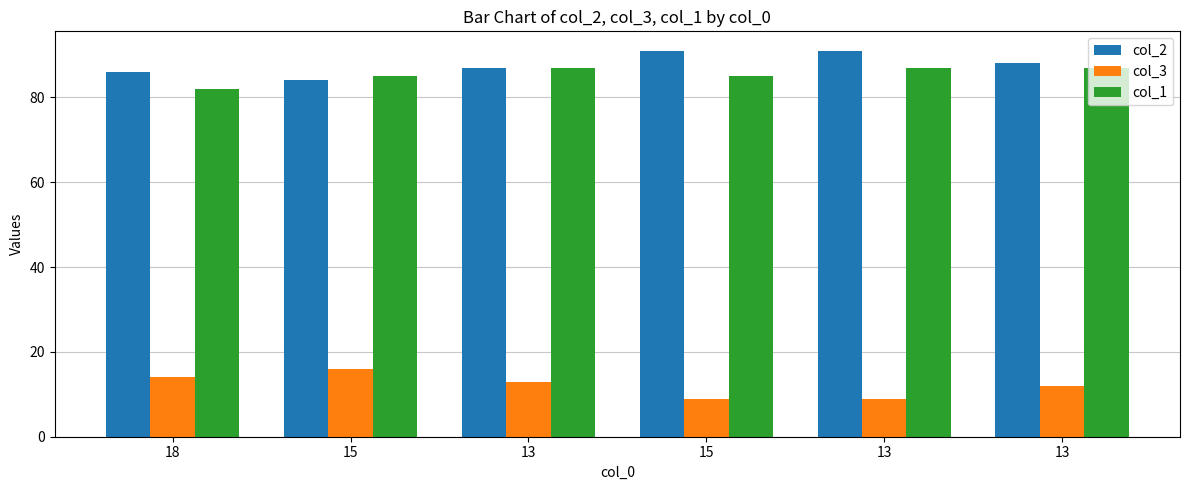

What is the highest value of the col_2 series?

91